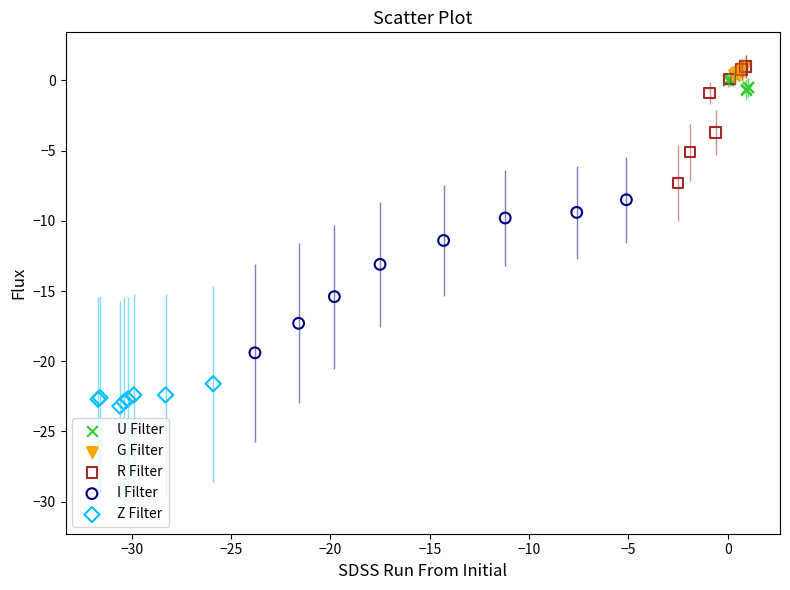

What are all the series names shown in the legend?

U Filter, G Filter, R Filter, I Filter, Z Filter